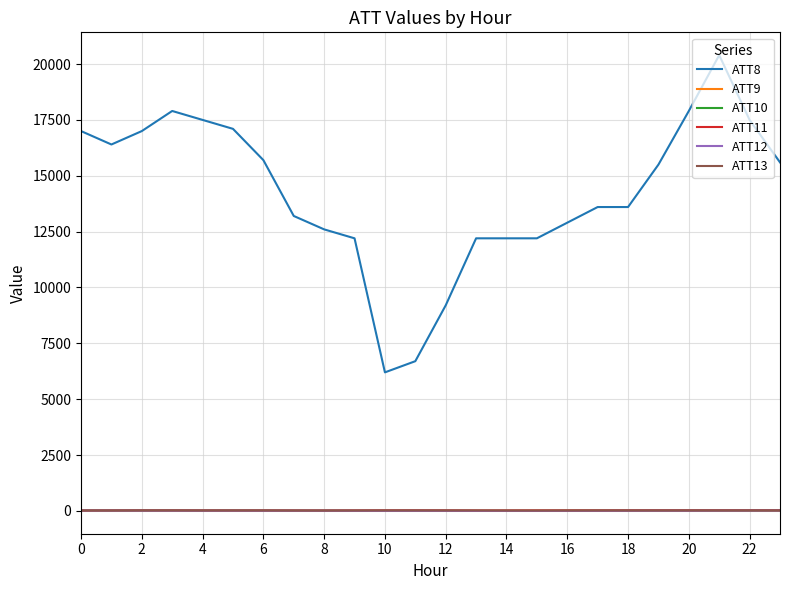

True or false: ATT12 and ATT8 cross at least once.

False